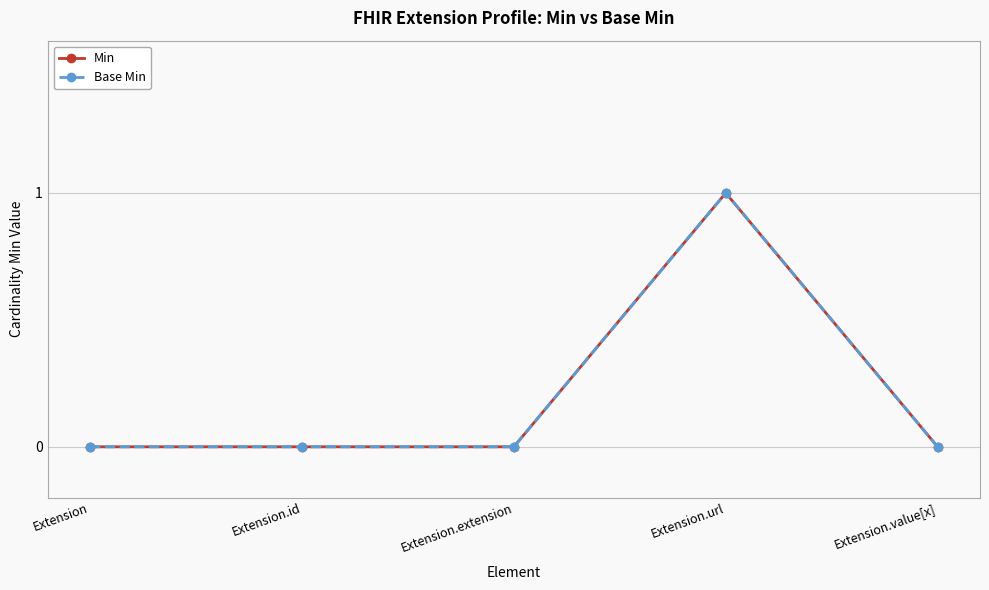

What is the highest value of the Min series?

1